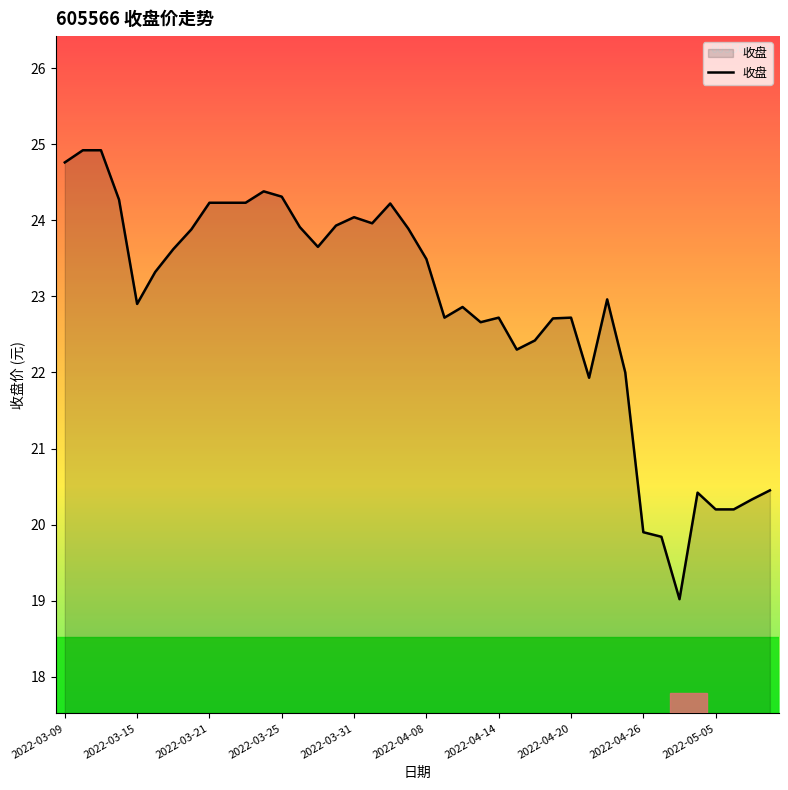

How many distinct data groups are displayed?

1